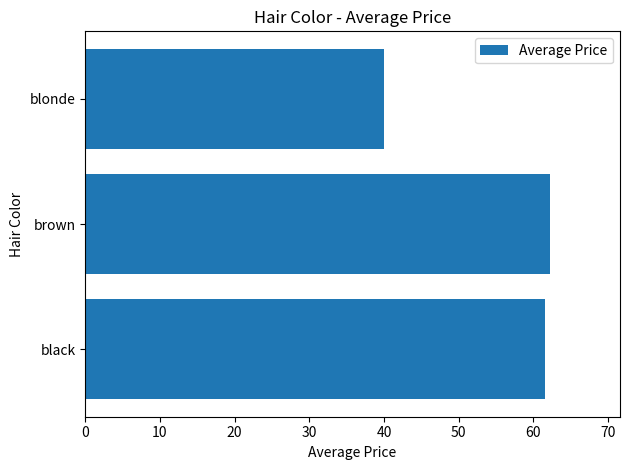

Reading top to bottom, list all the values displayed in this chart.

40.0	62.2	61.5